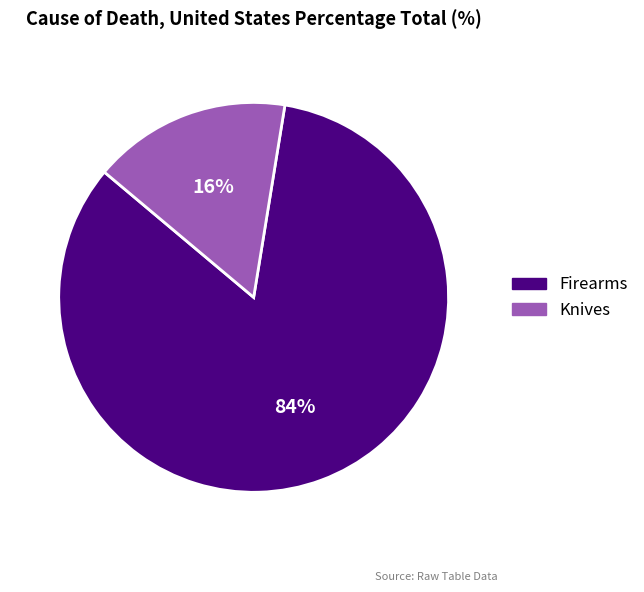

Which has a higher value, Firearms or Knives?

Firearms